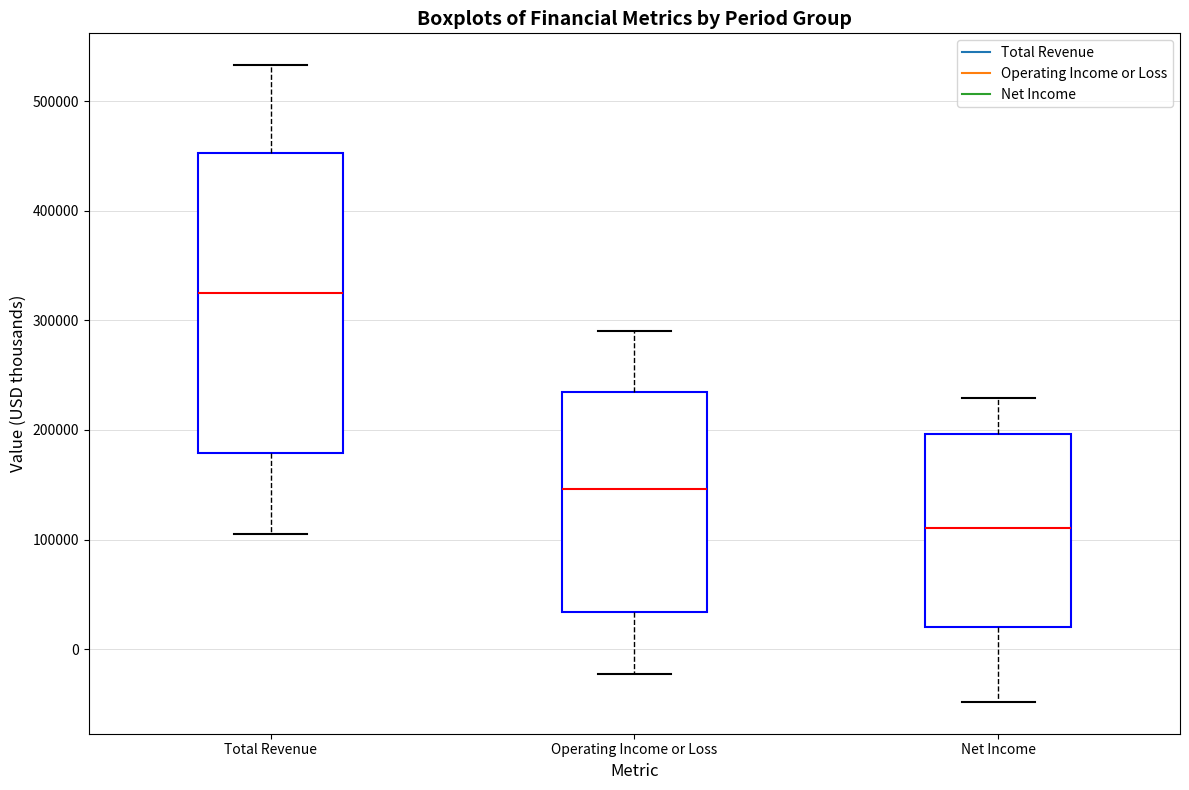

Which box has the lowest median line?

Net Income